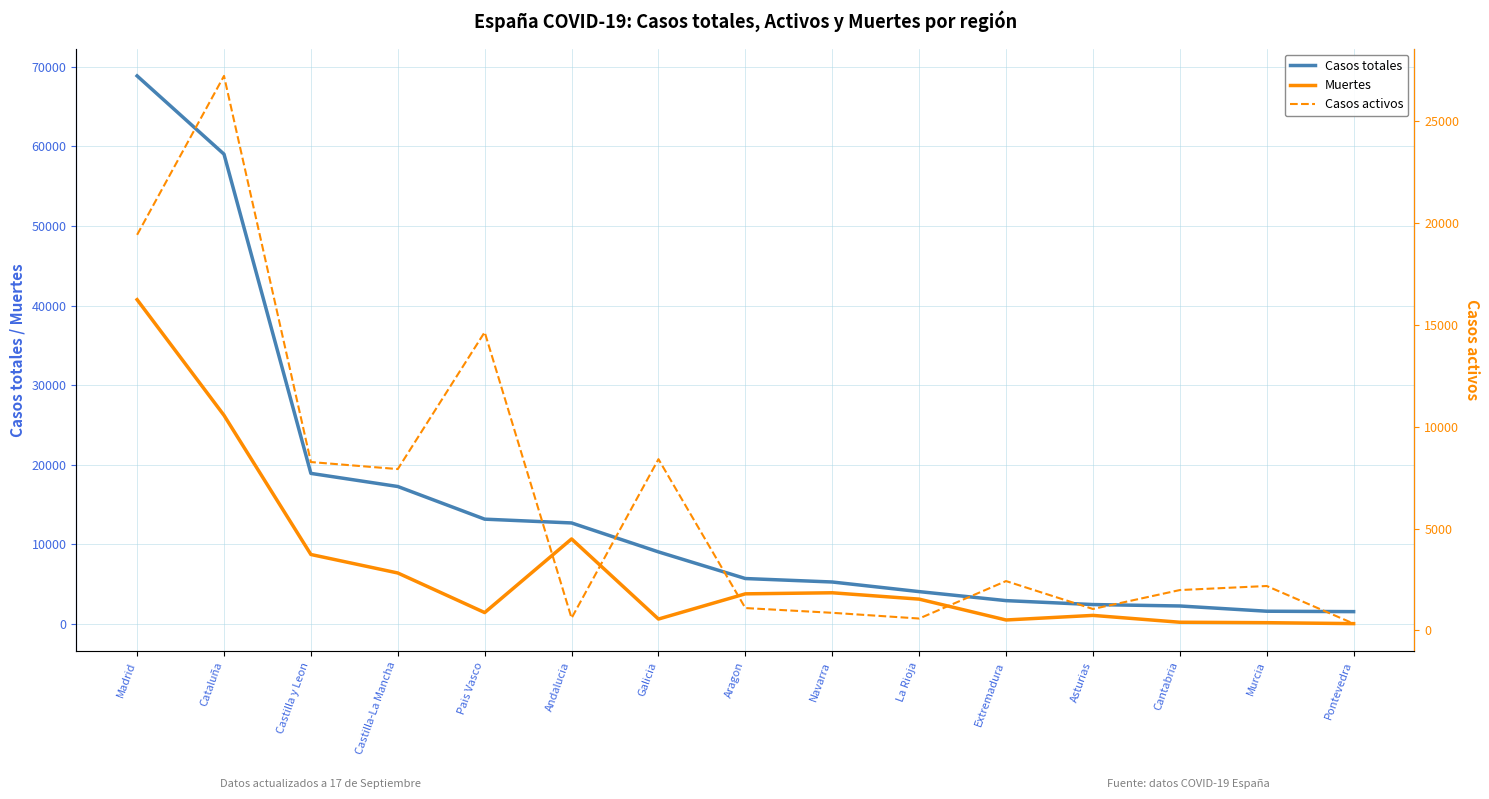

Is it true that Casos activos equals 4973 at Madrid?

False